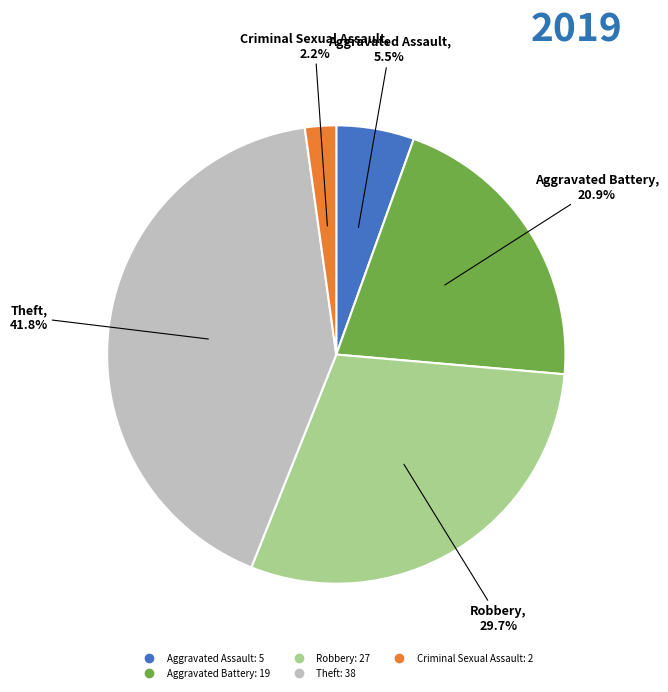

Is there any slice that represents more than half of the pie?

No